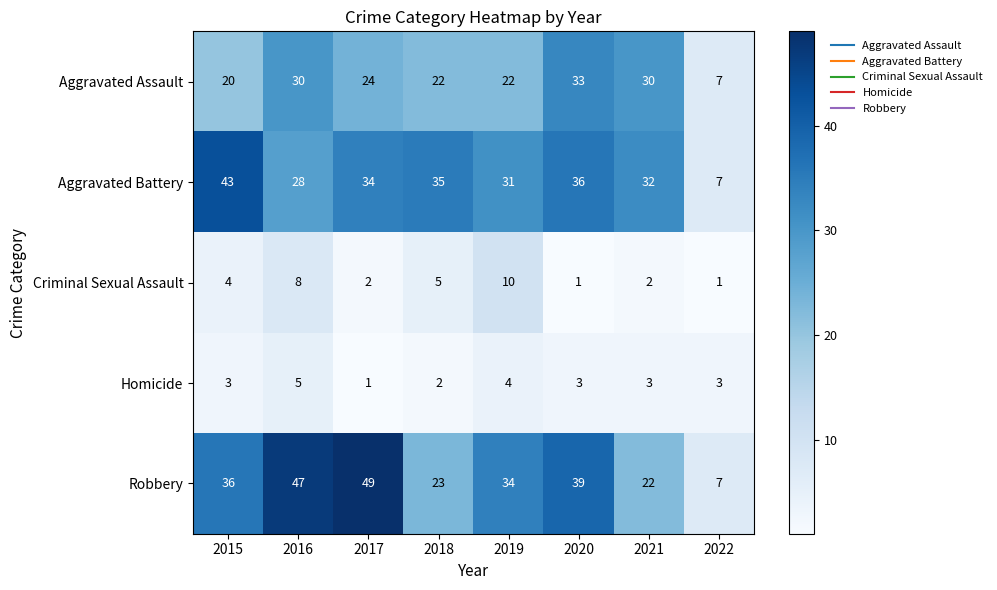

Which series has the largest total across all categories?

Robbery